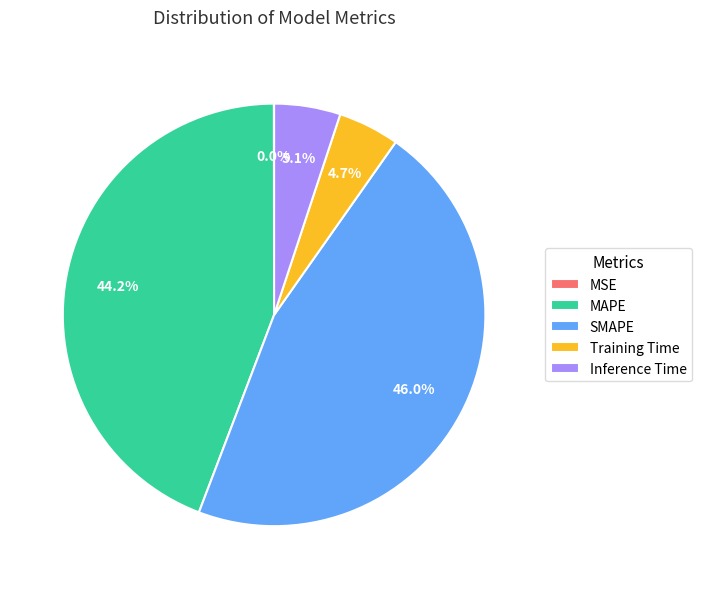

What is the ratio of the value at SMAPE to the value at MAPE?

1.0